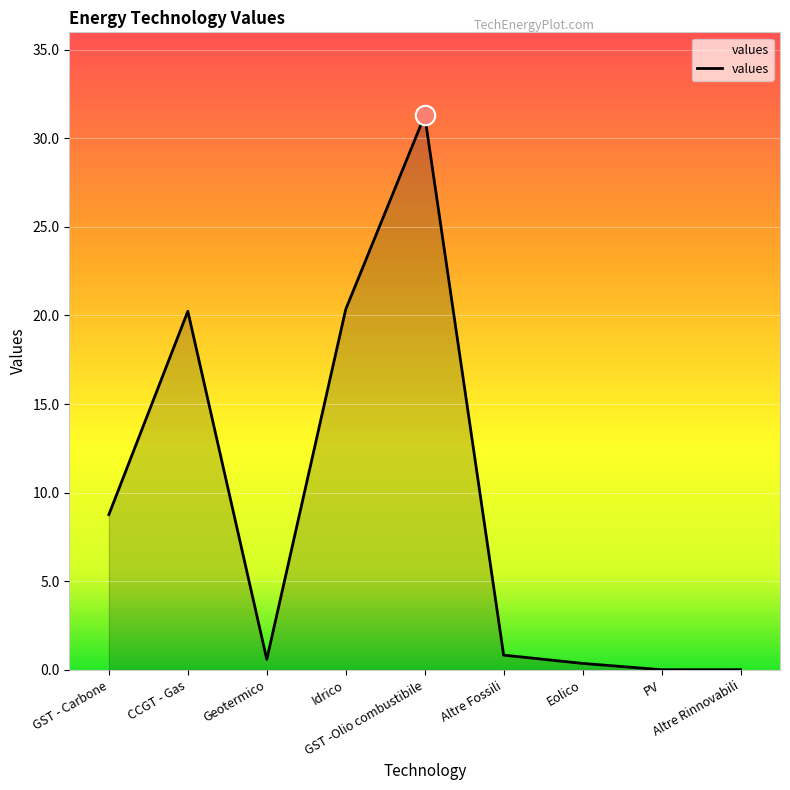

What is the sum of all values?

82.4